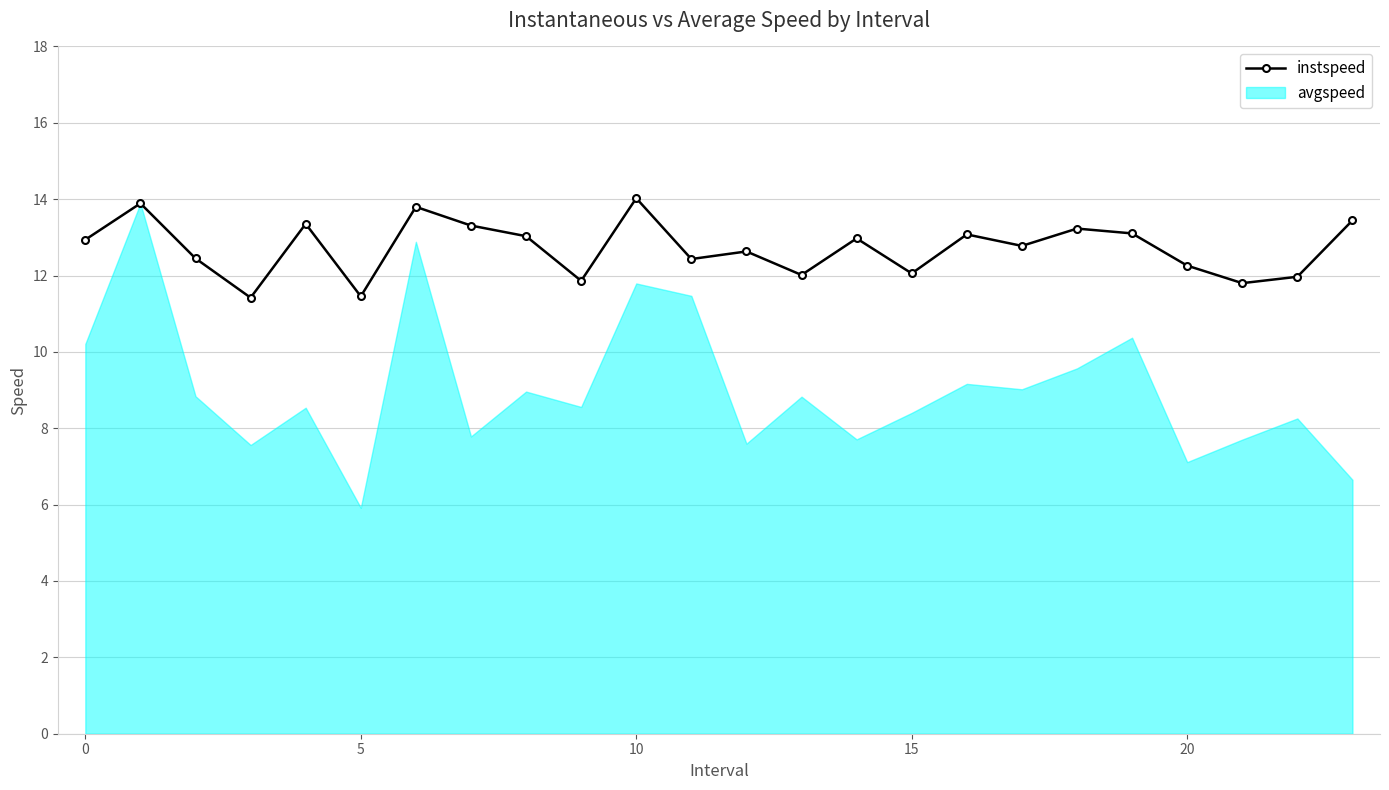

What is the minimum value shown in the chart?

11.4